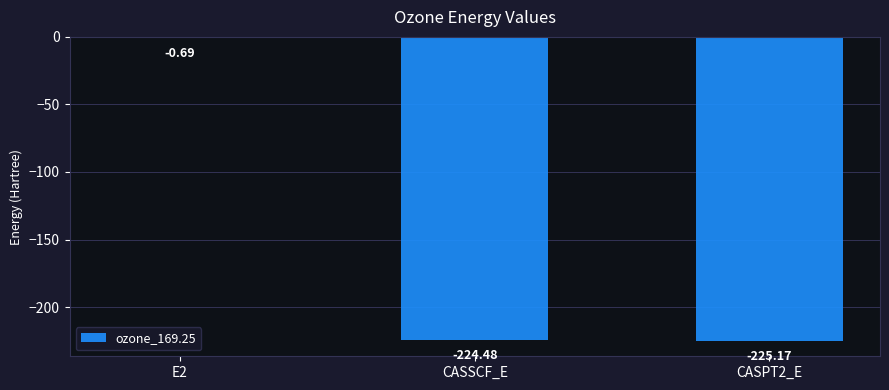

Which has a higher value, E2 or CASPT2_E?

E2